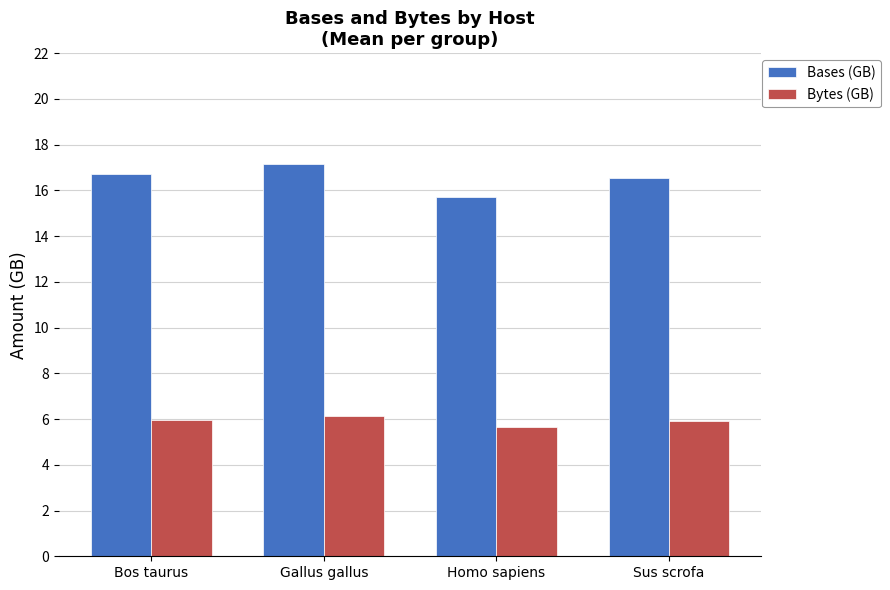

What position from the right is Homo sapiens?

2